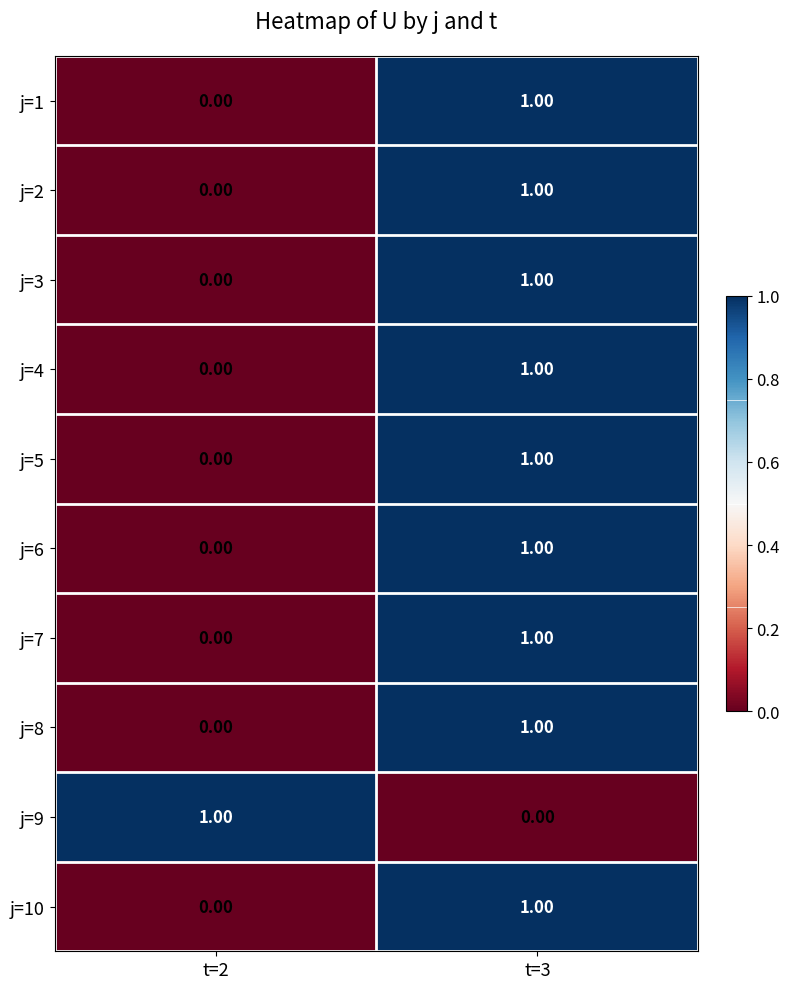

List the labels in order of j=10 value, smallest first.

t=2, t=3